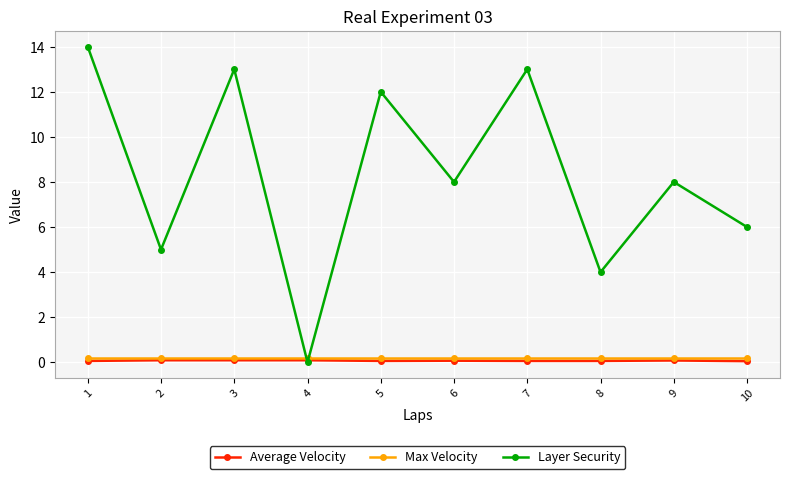

What is the average value of the Max Velocity series?

0.2